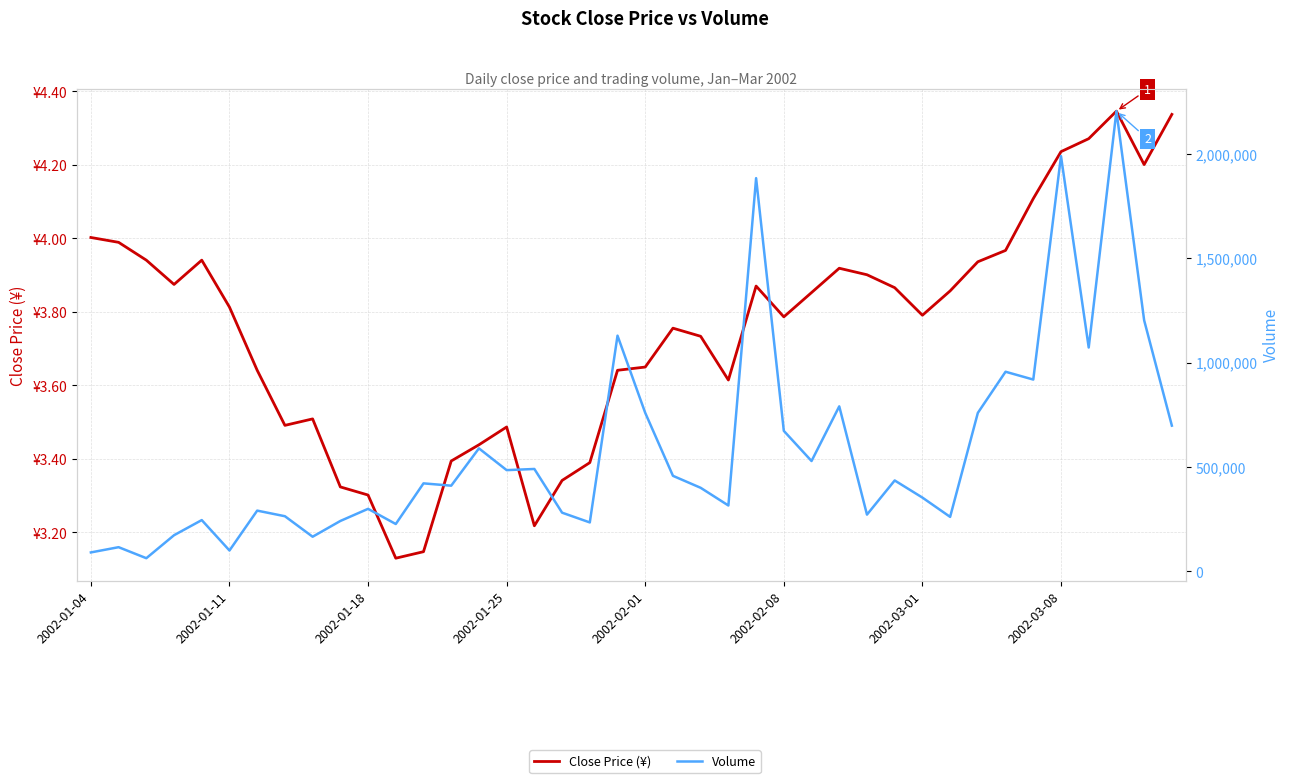

What is the difference between the maximum and minimum values in the Volume series?

2140644.0